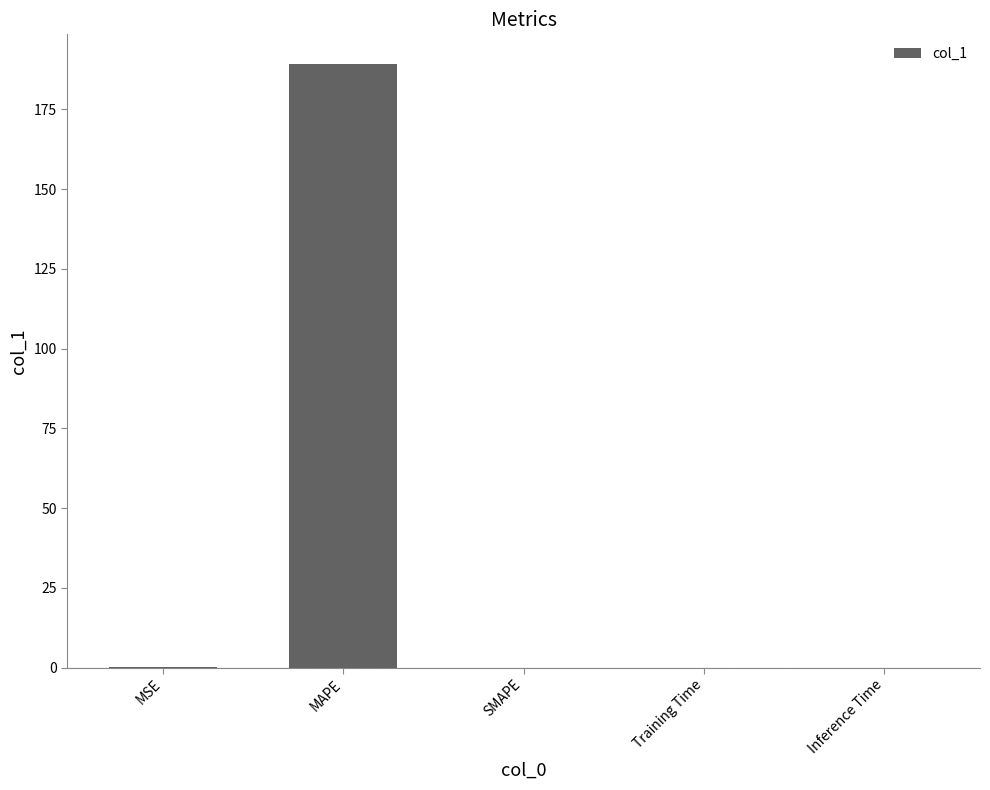

What is the sum of all values?

189.2